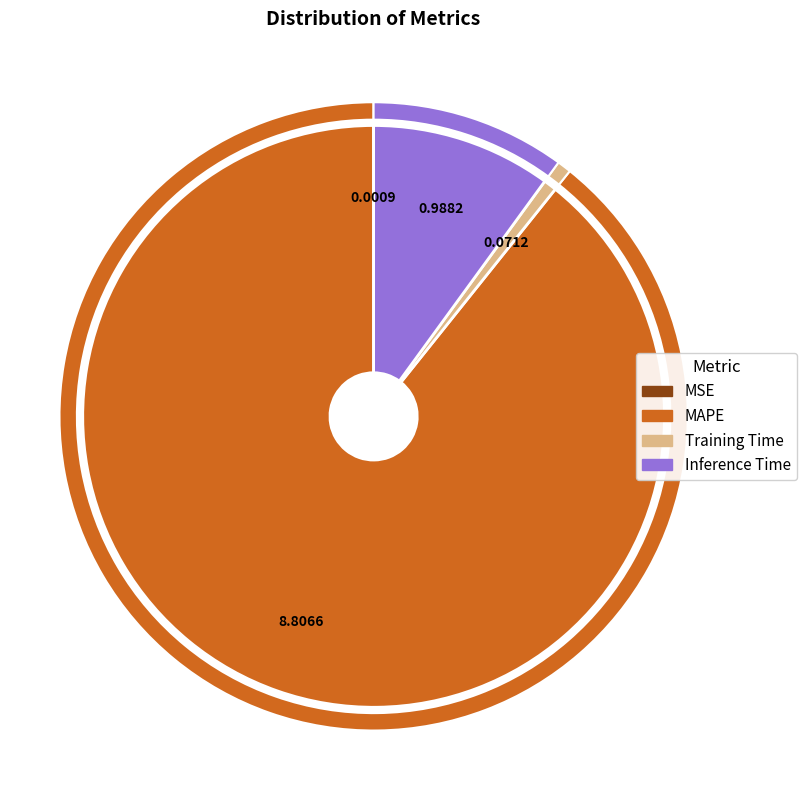

To the nearest percent, what portion does MAPE represent?

89%